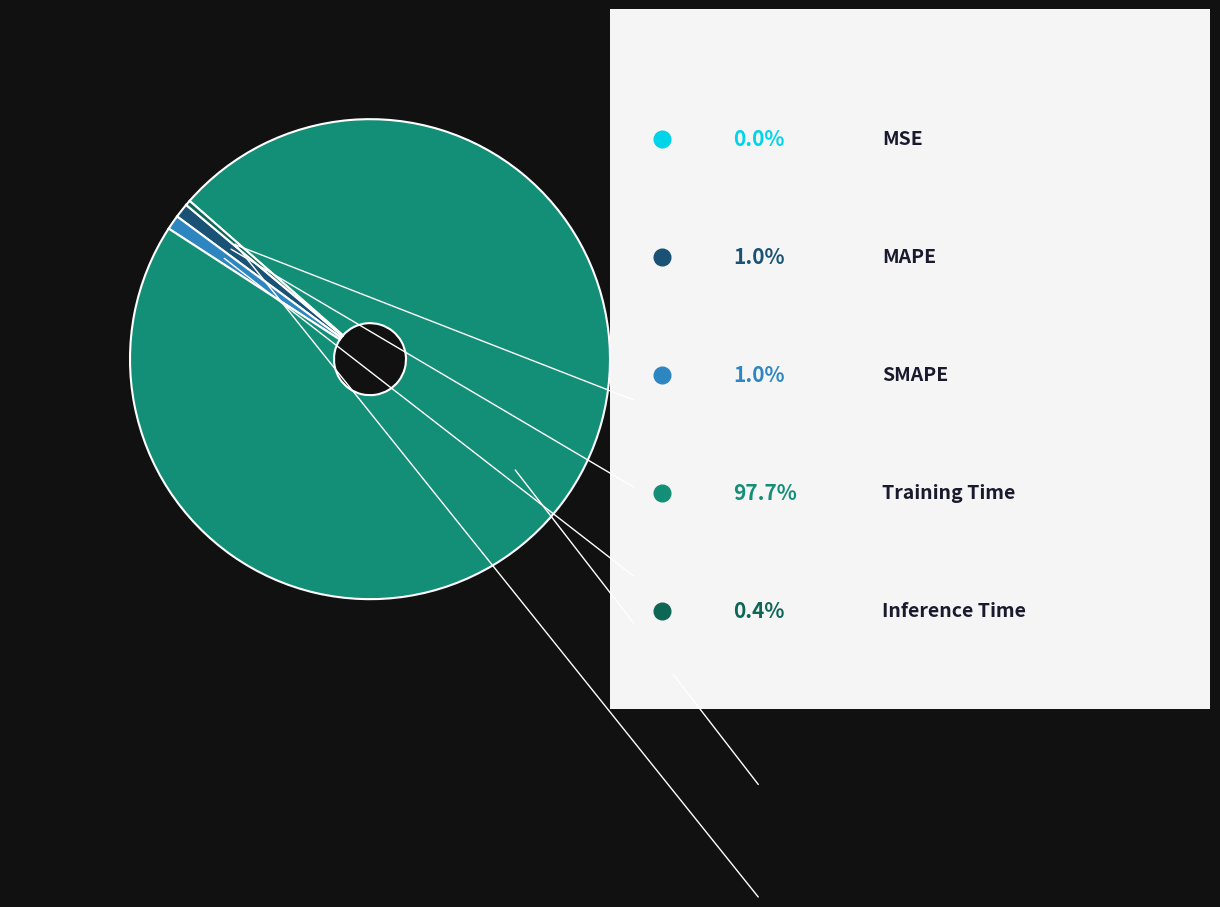

Is there any slice that represents more than half of the pie?

Yes